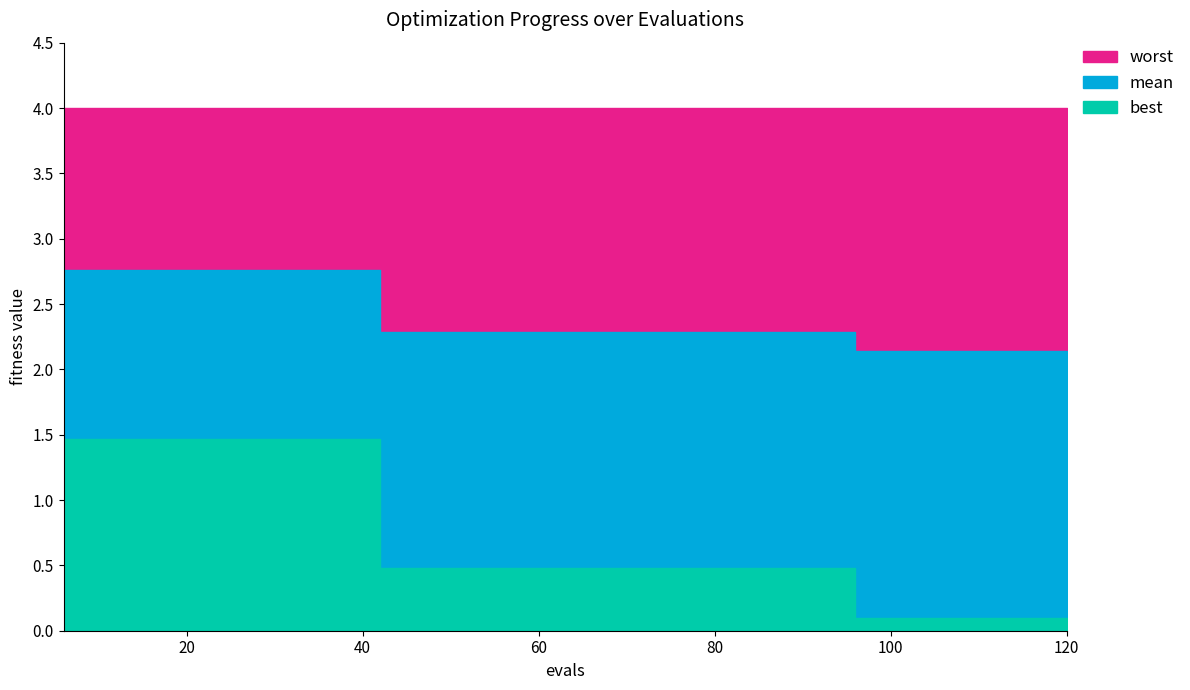

True or false: worst and best cross at least once.

False